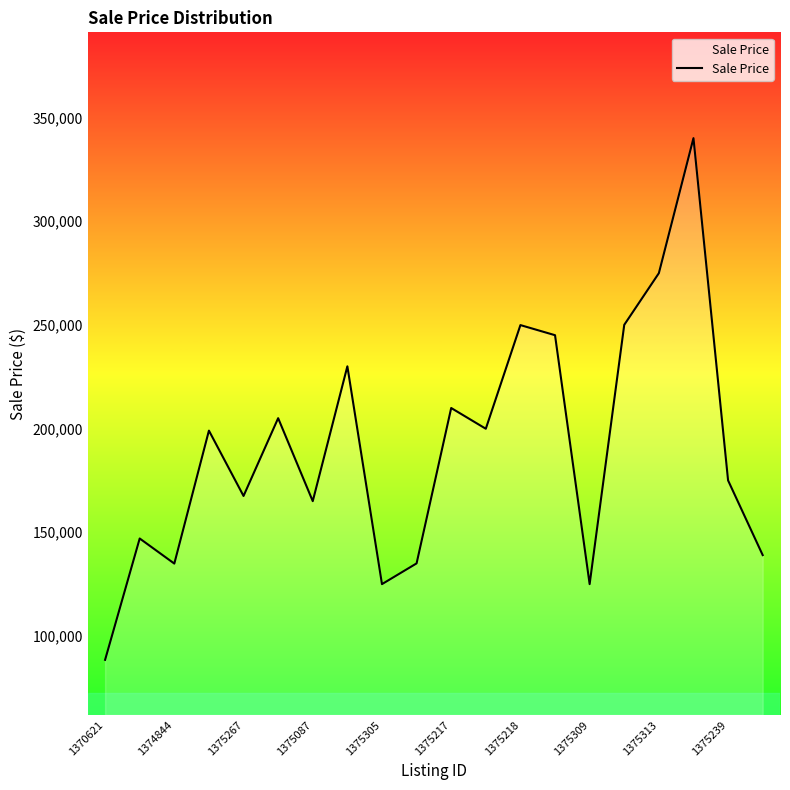

What is the greatest value displayed?

340000